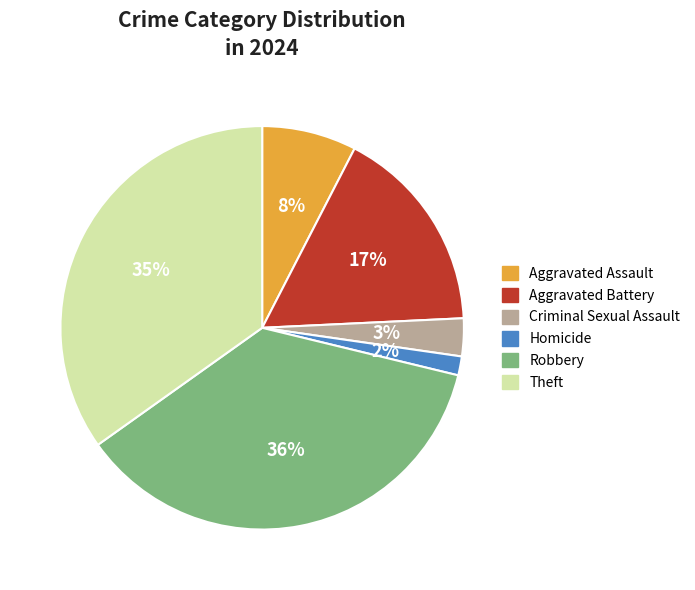

Do Theft and Robbery together represent more than half of the pie?

Yes